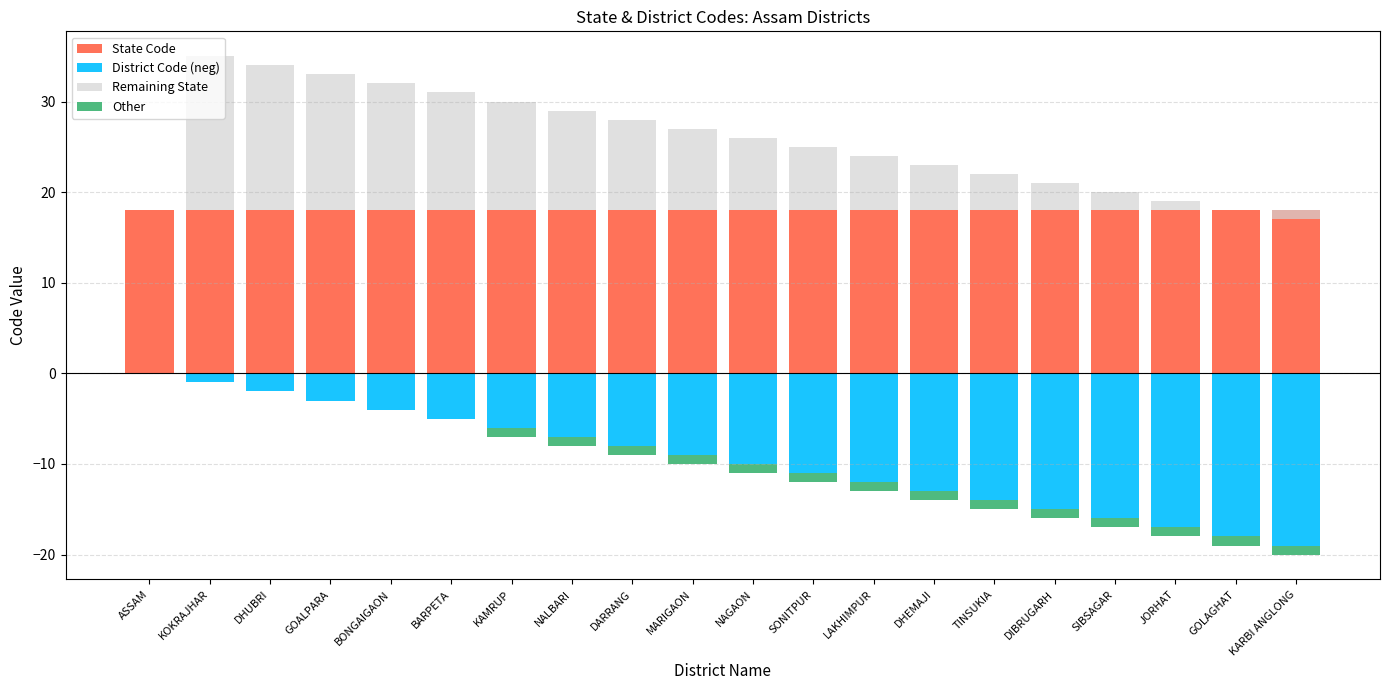

Between SONITPUR and DHEMAJI, which is larger?

SONITPUR